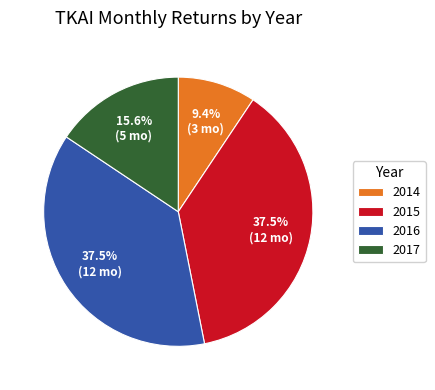

To the nearest percent, what portion does 2017 represent?

16%